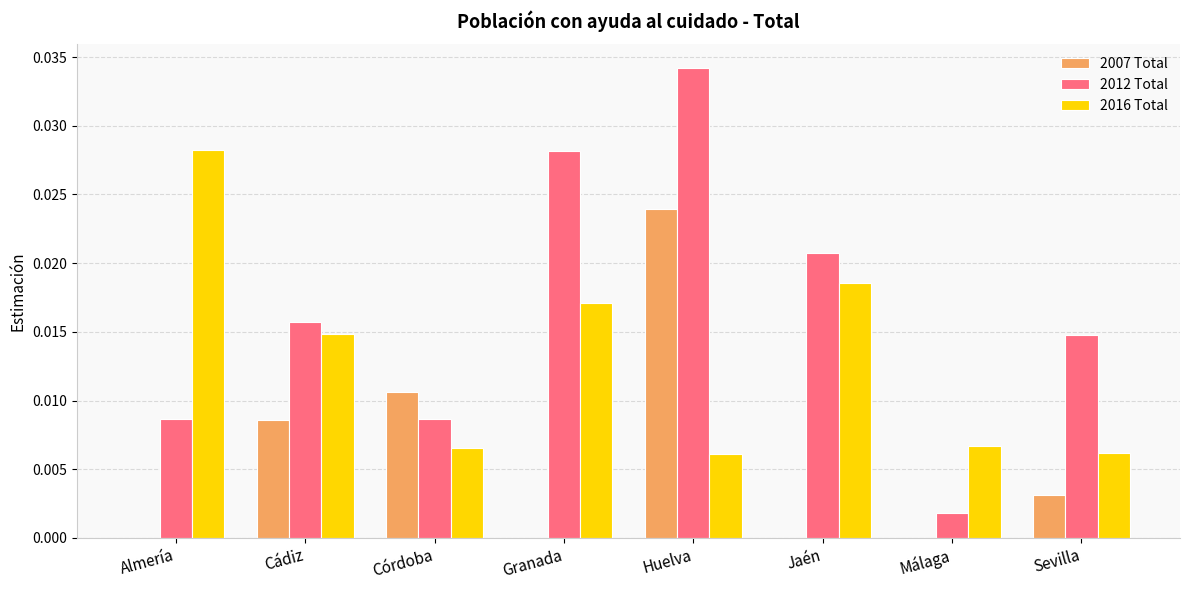

Which series has the largest total across all categories?

2012 Total